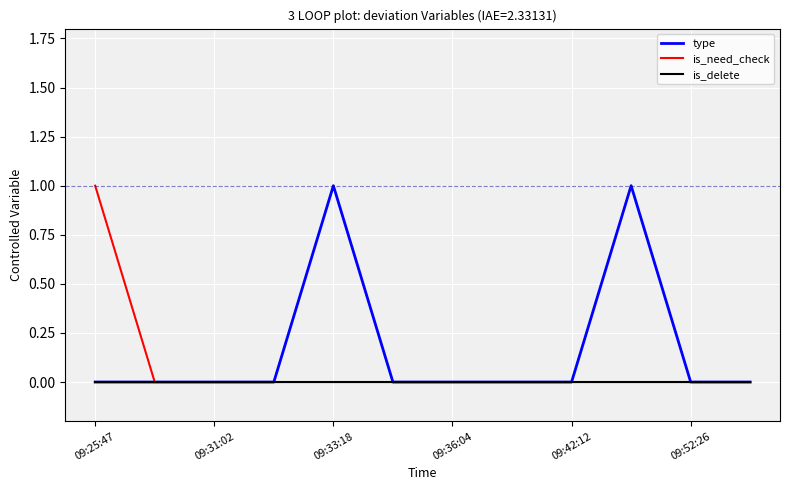

Rank the series by their average value, from lowest to highest.

is_delete, is_need_check, type